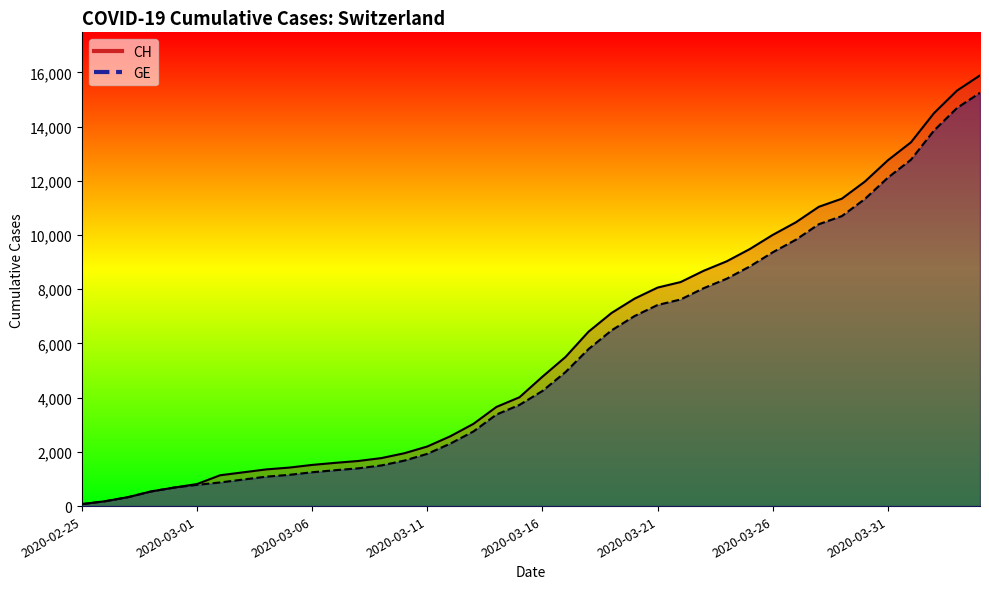

Does the chart have visible grid lines?

No